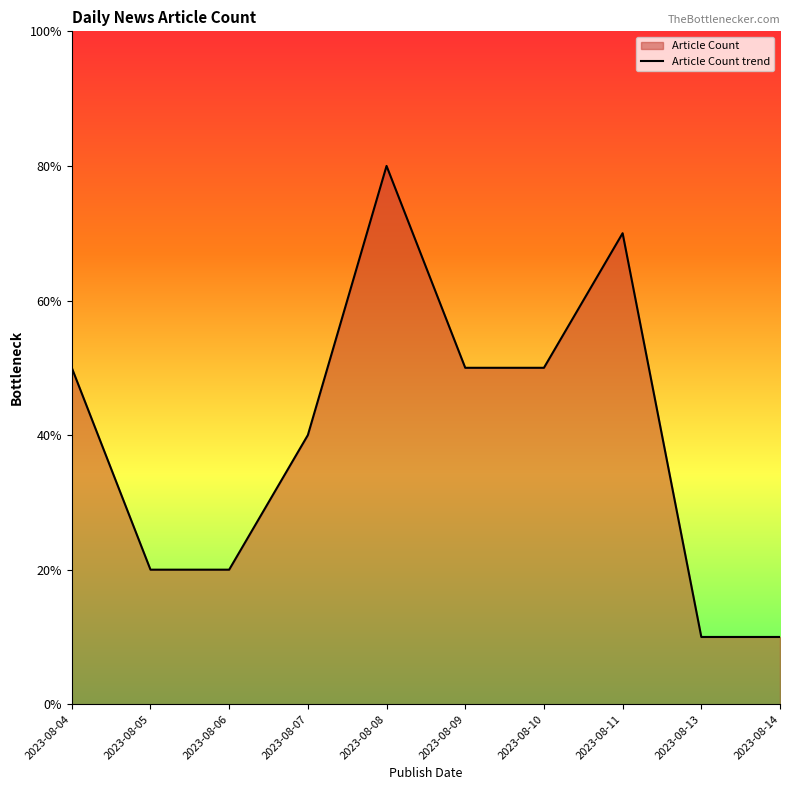

List the labels in order of value, smallest first.

2023-08-13, 2023-08-14, 2023-08-05, 2023-08-06, 2023-08-07, 2023-08-04, 2023-08-09, 2023-08-10, 2023-08-11, 2023-08-08